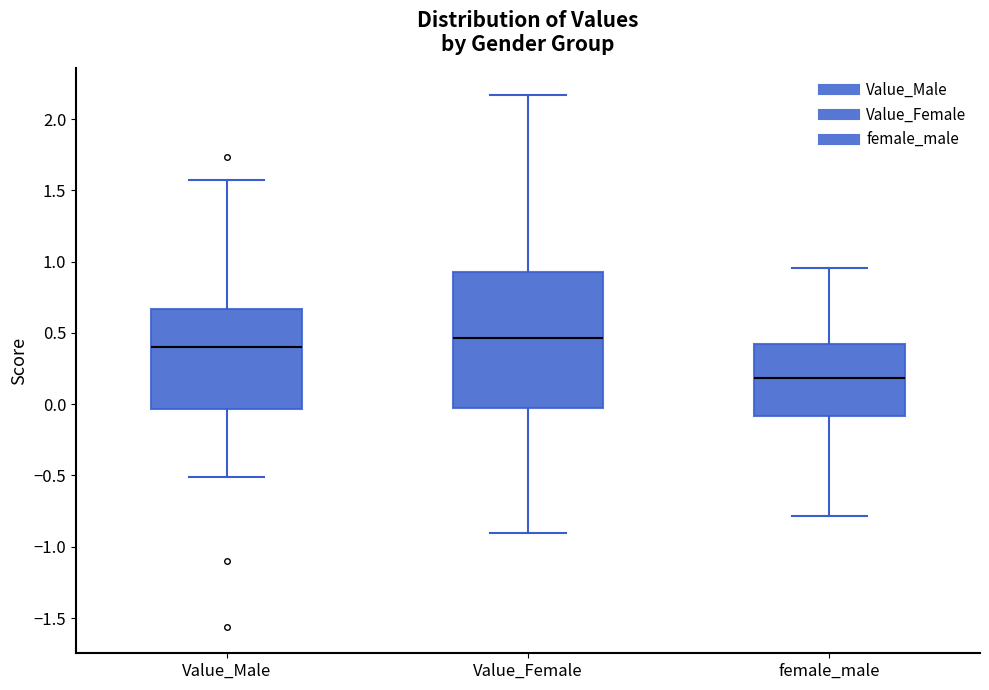

Reading left to right, transcribe this box plot: for each box, give where its median line is, the range the box spans, and where its two whiskers end, as read against the y-axis. The values are not printed on the chart, so give them approximately, as read against the axis.

Value_Male: median 0.40, box -0.05 to 0.65, whiskers -0.50 to 1.55
Value_Female: median 0.45, box 0.00 to 0.95, whiskers -0.90 to 2.15
female_male: median 0.20, box -0.10 to 0.40, whiskers -0.80 to 0.95